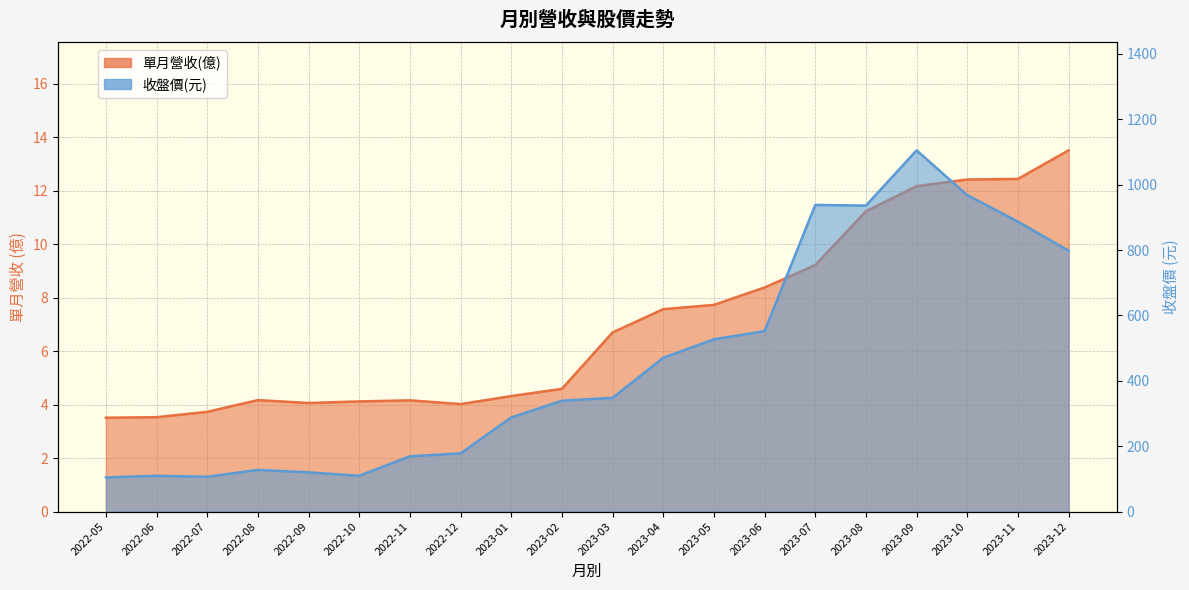

Which series changed the most between 2022-12 and 2023-01?

收盤價